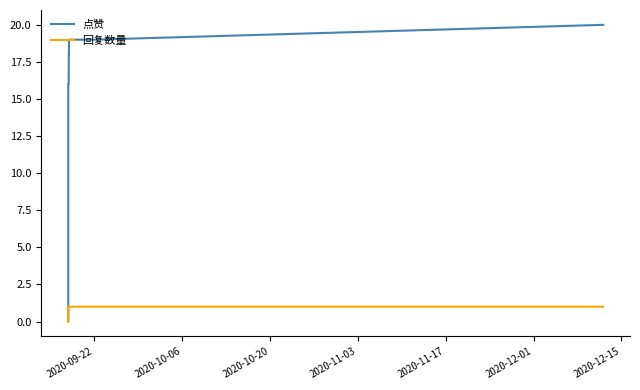

Is this an area chart (filled region under the line)?

No